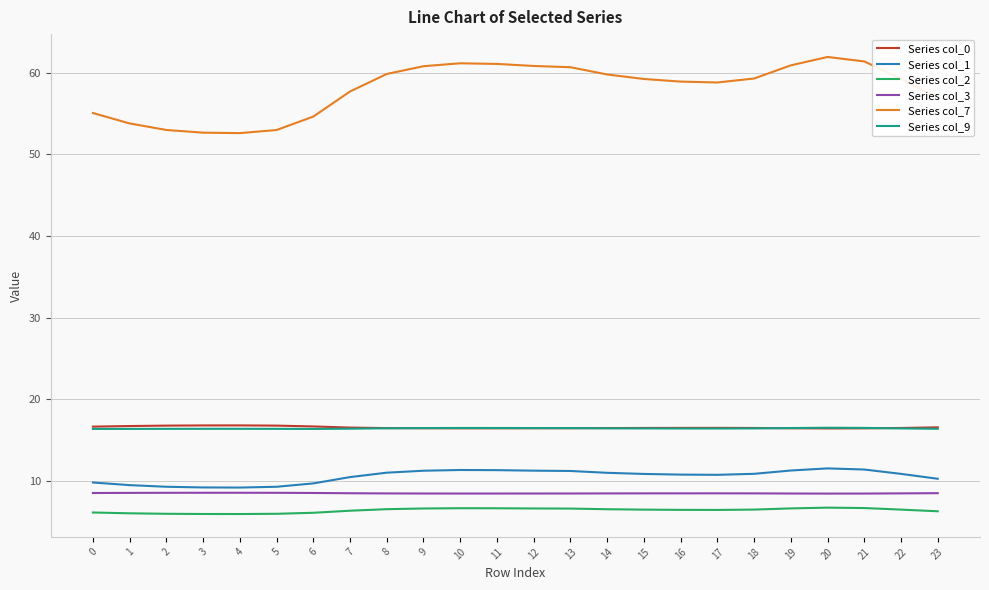

What is the difference between the maximum and minimum values in the Series col_3 series?

0.1